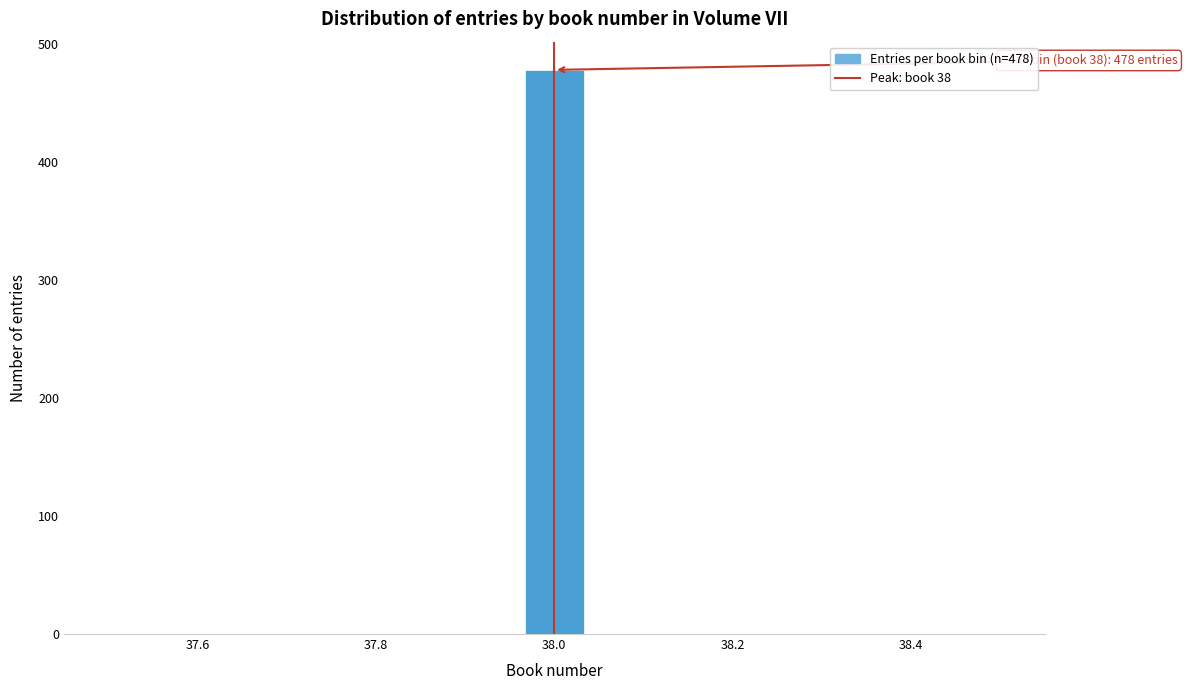

Around what value on the x-axis is the tallest bar? Give the approximate position of its centre, as read against the axis.

38.00